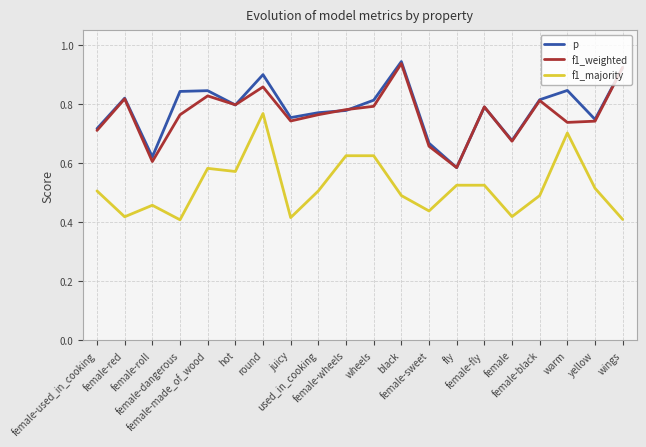

True or false: f1_majority and p intersect in this chart.

False